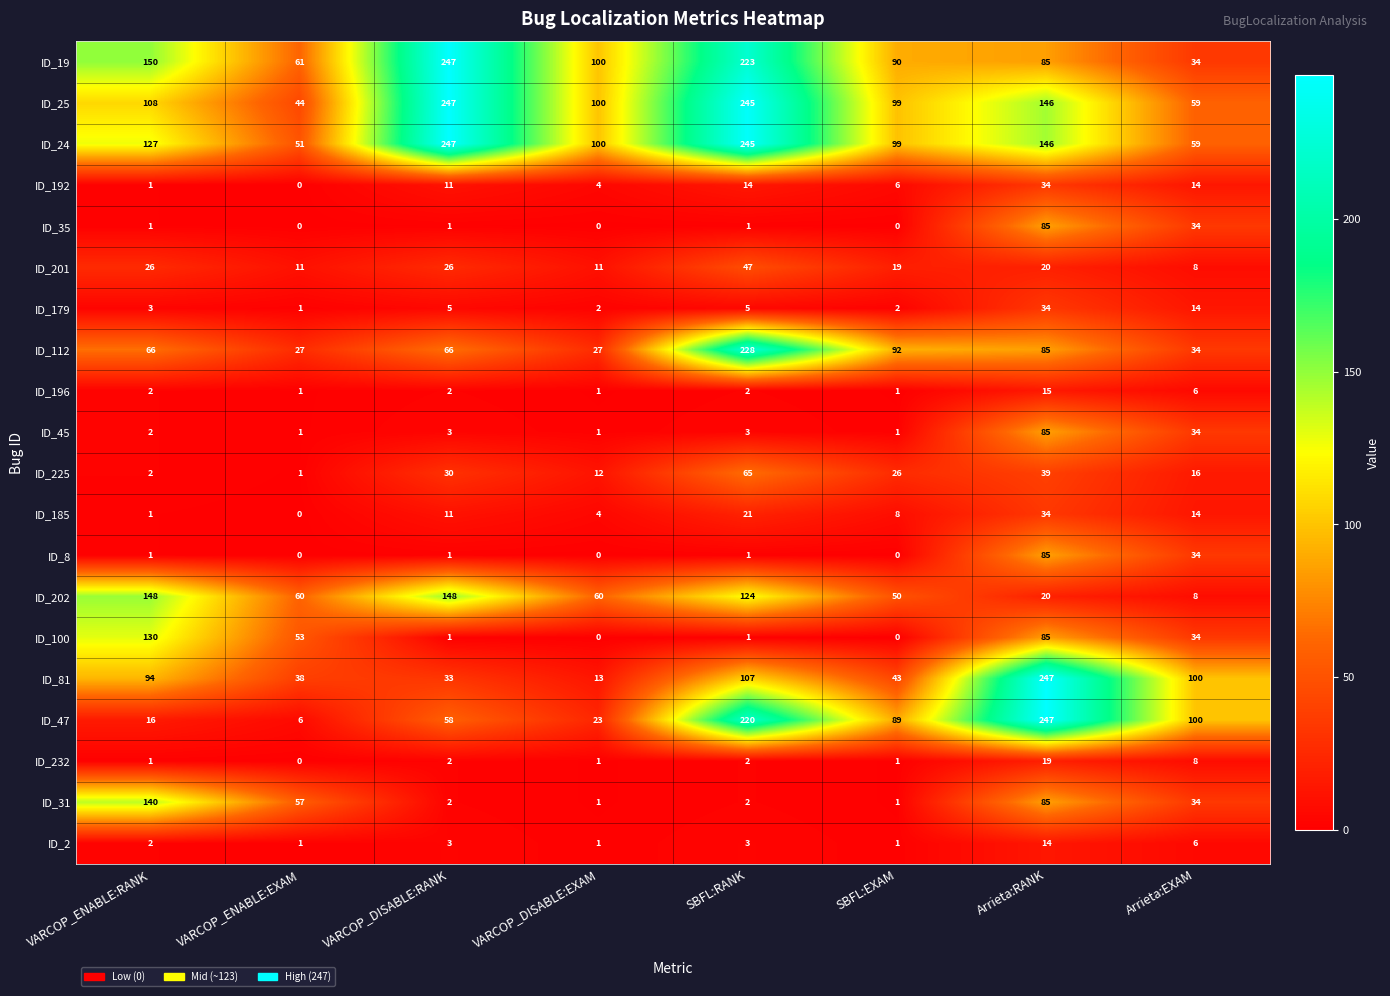

Is the value of ID_31 at Arrieta:EXAM greater than the value of ID_8 at VARCOP_ENABLE:RANK?

Yes